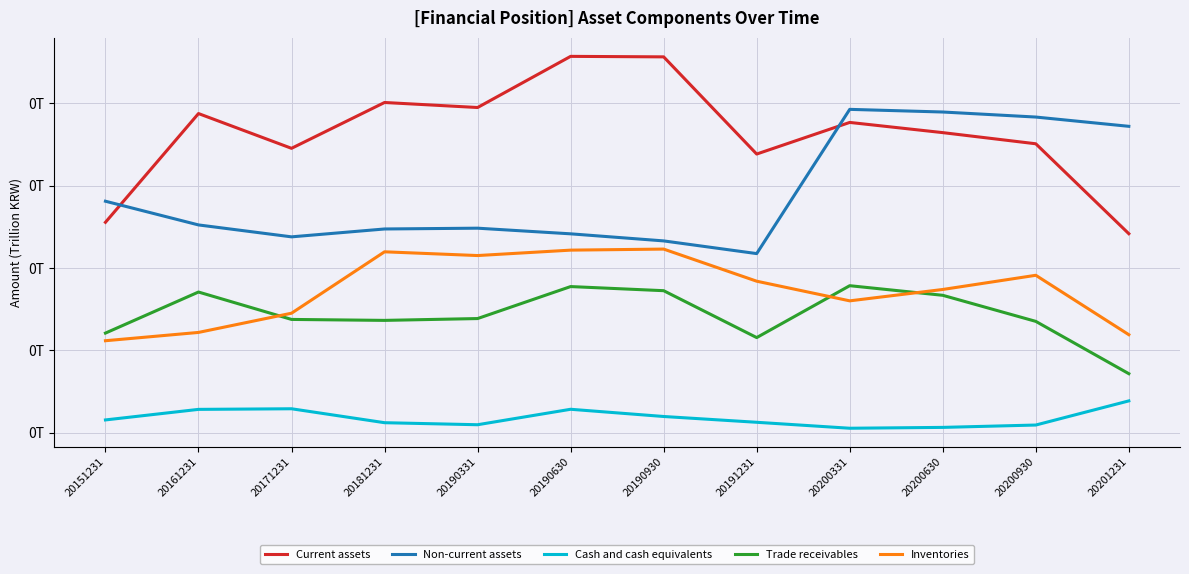

What are all the series names shown in the legend?

Current assets, Non-current assets, Cash and cash equivalents, Trade receivables, Inventories